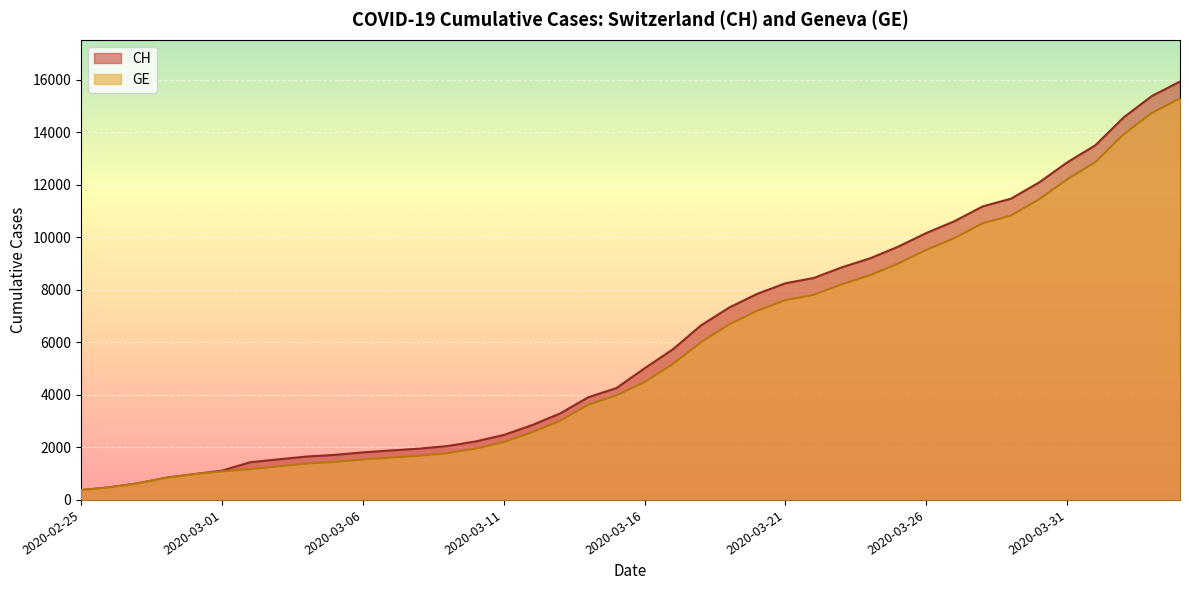

The value of CH at 2020-03-13 is 4804. True or false?

False